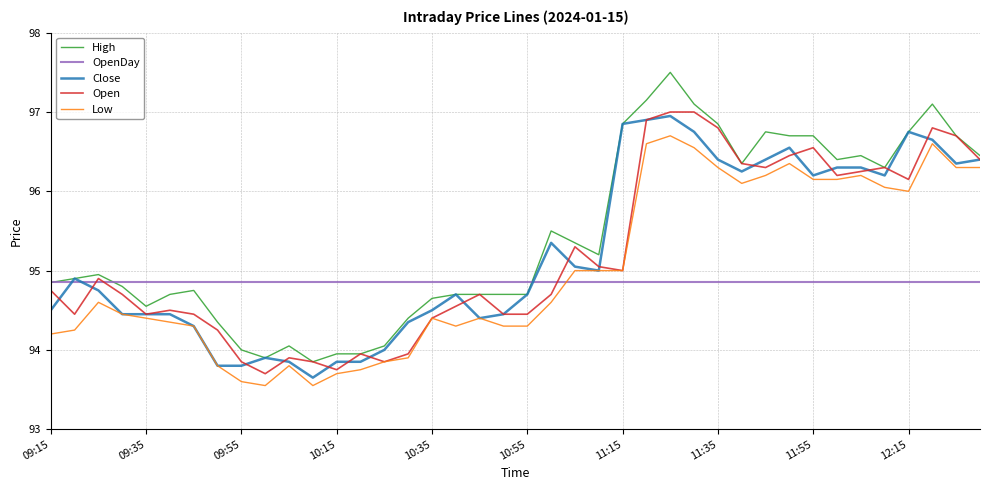

Which series has the widest spread of values?

High